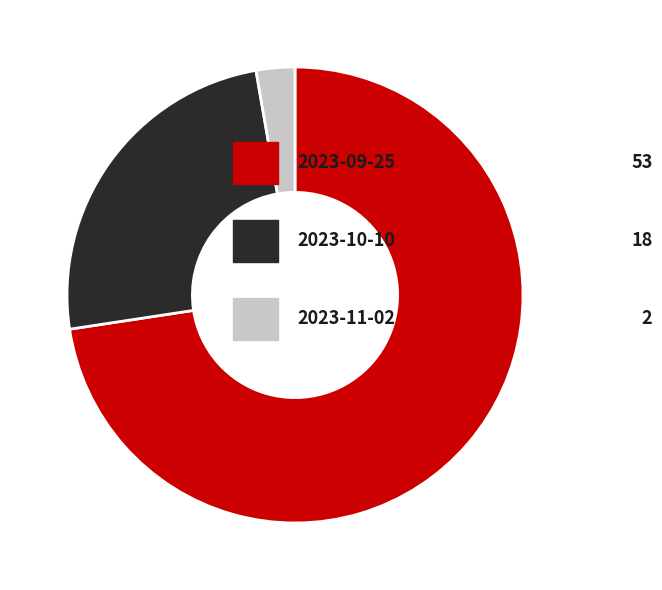

Does any single category account for the majority?

Yes